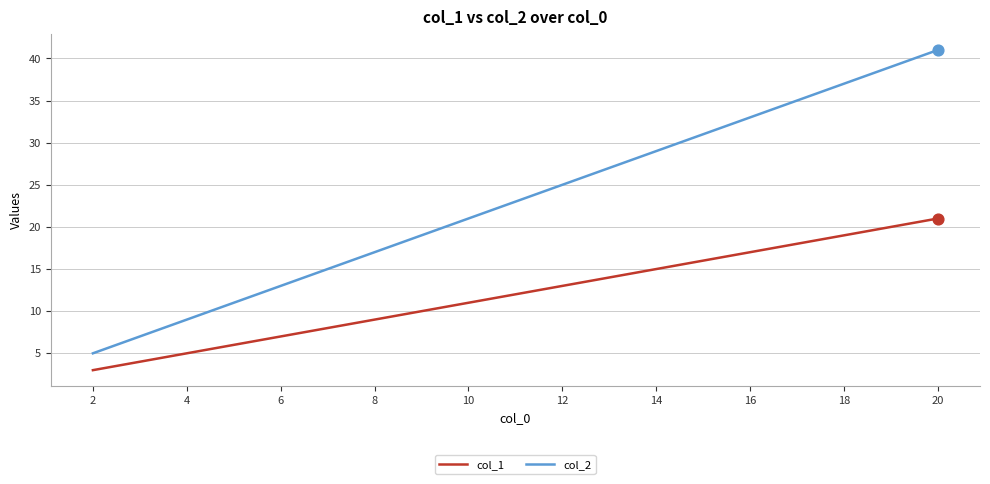

Between 2 and 6, which series saw the biggest shift?

col_2